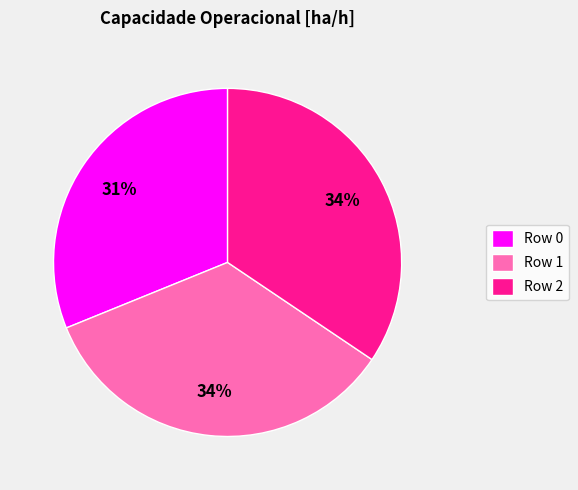

What is the smallest slice in the pie chart?

Row 0